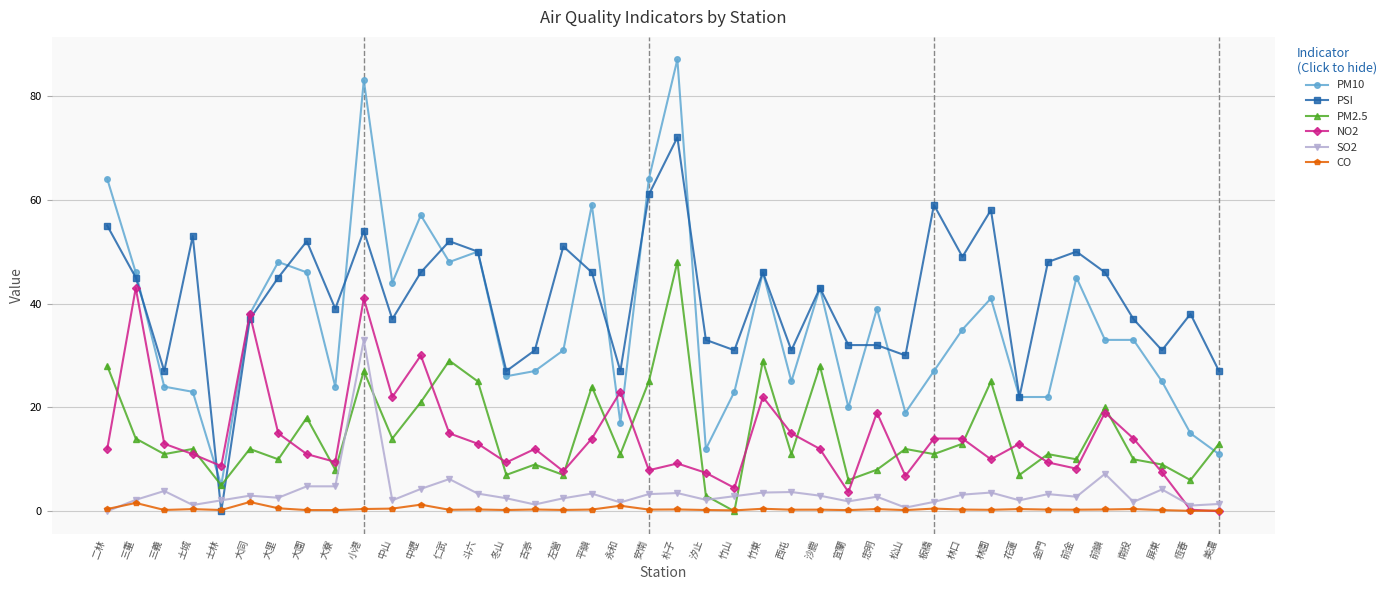

At how many categories does at least one series exceed 24?

38